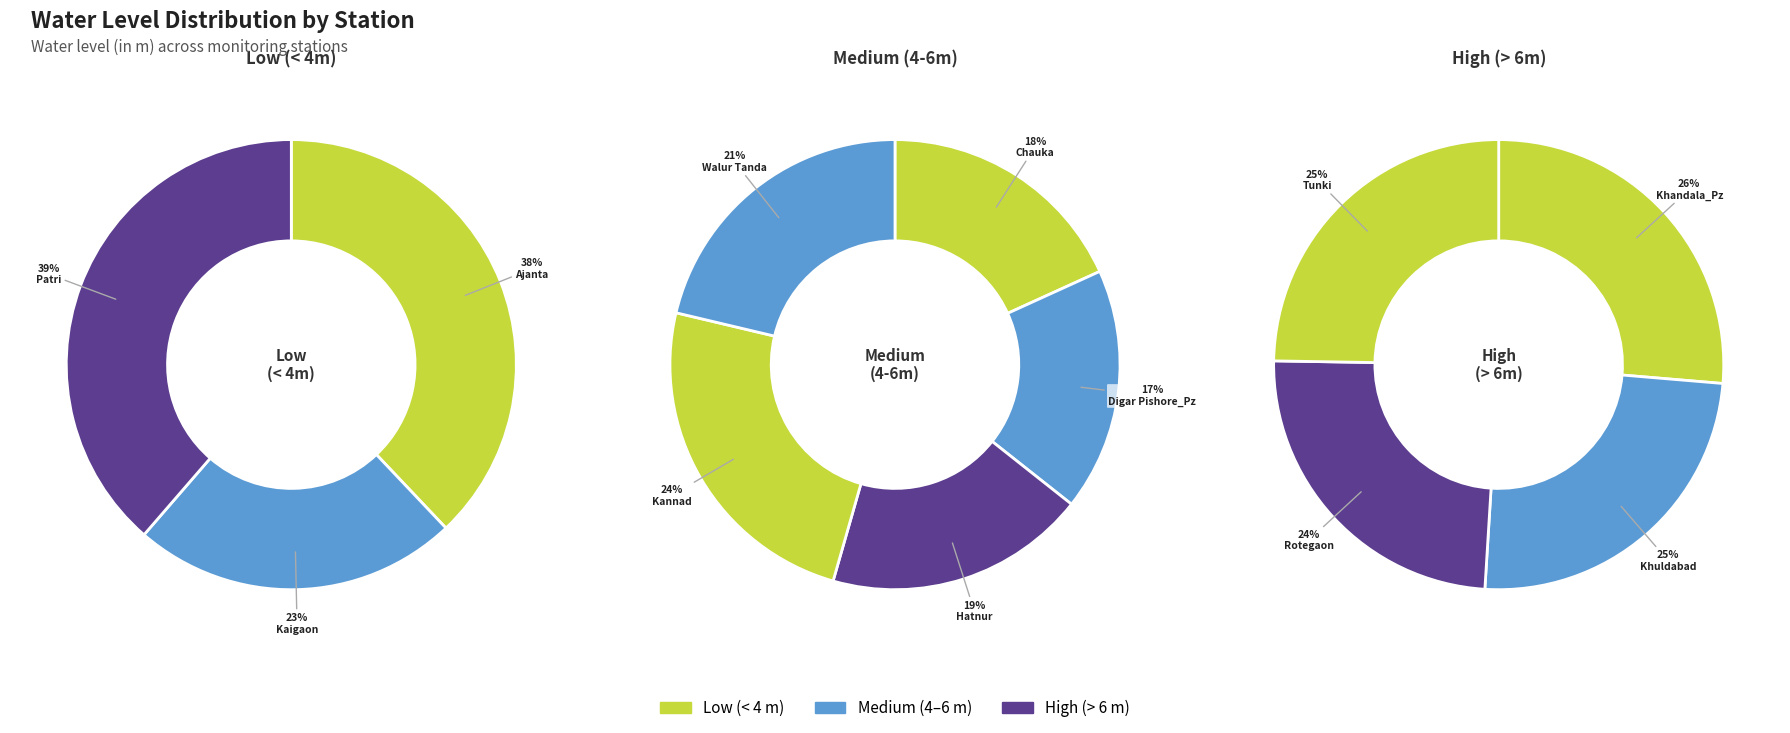

How many segments does this pie chart have?

12